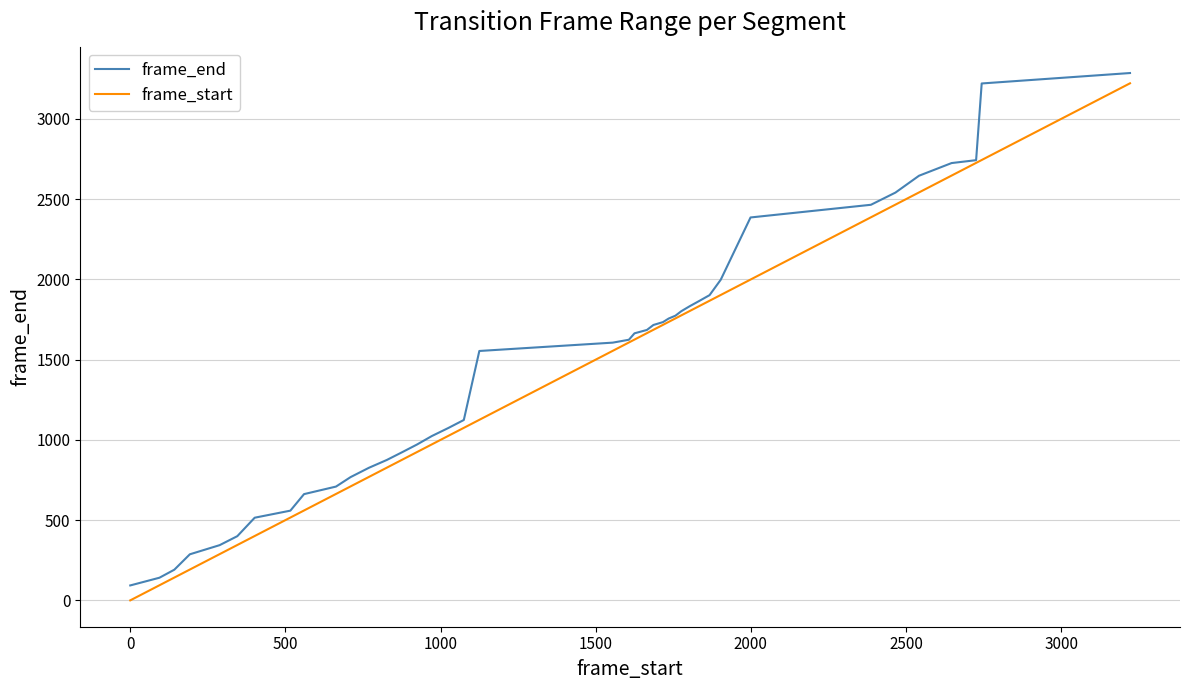

What is the lowest value of the frame_end series?

93